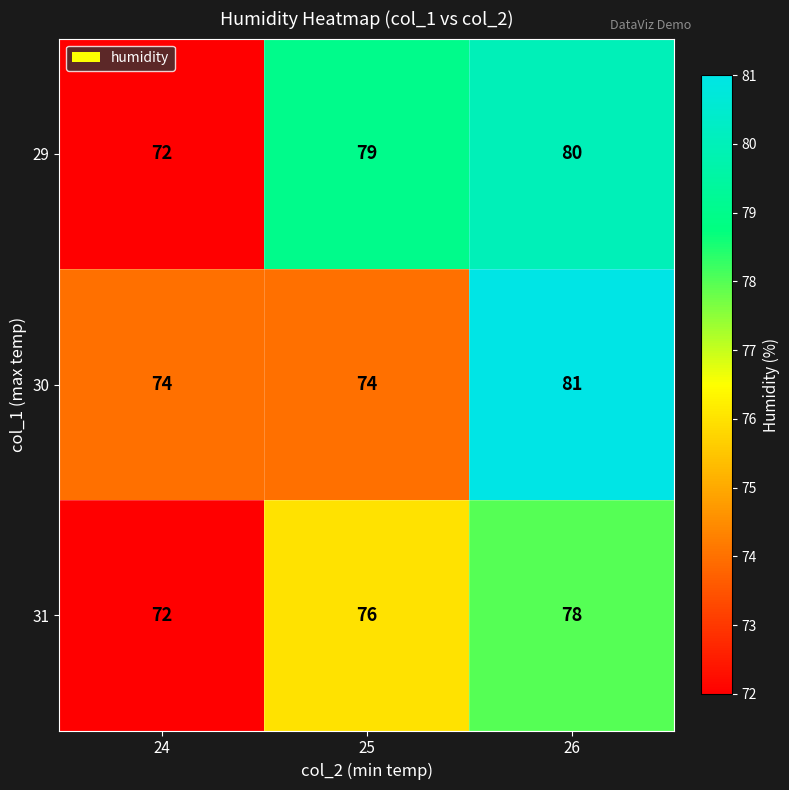

The value of 29 at 24 is 72. True or false?

True